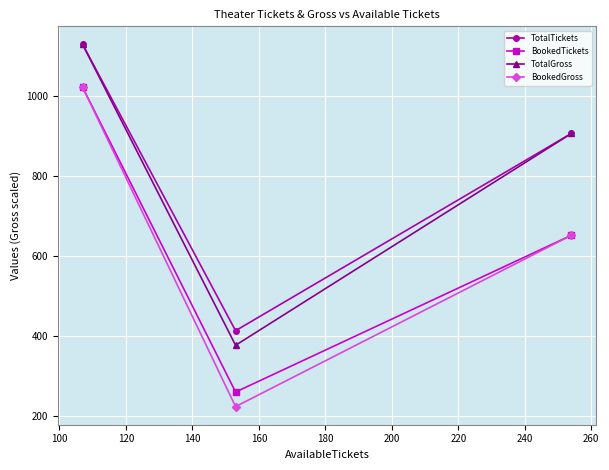

What is the smallest value displayed?

224.6